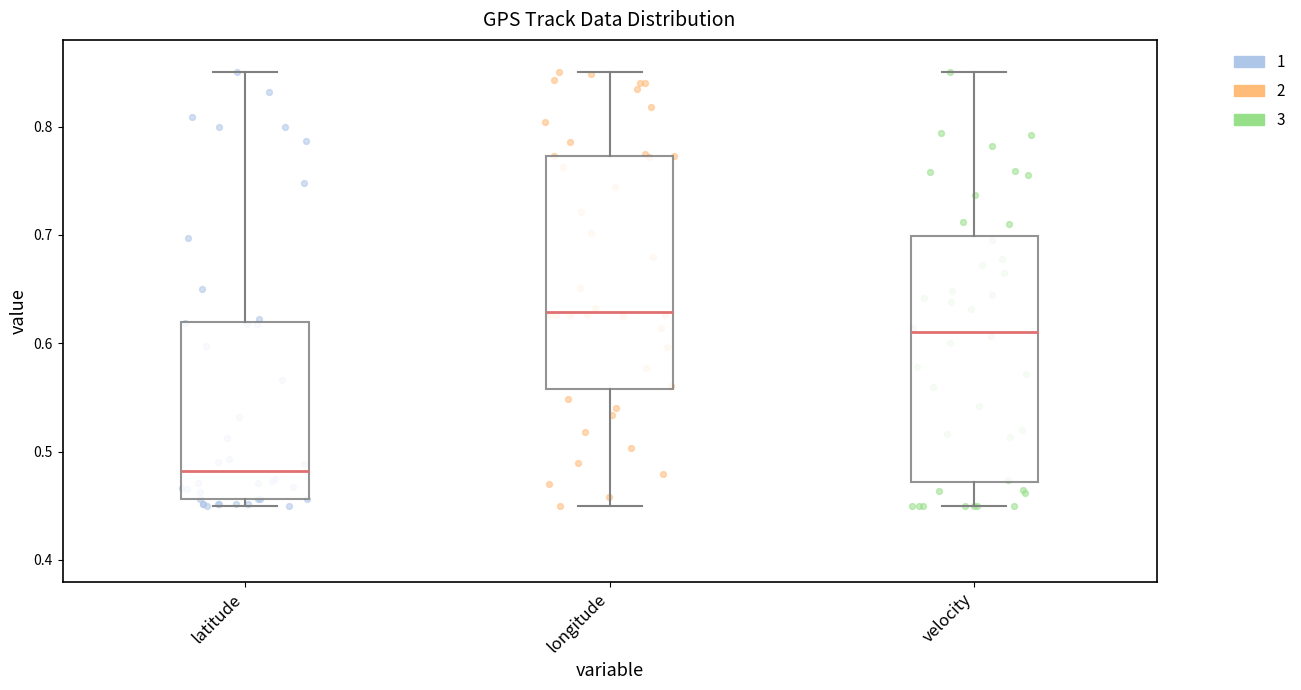

Reading left to right, transcribe this box plot: for each box, give where its median line is, the range the box spans, and where its two whiskers end, as read against the y-axis. The values are not printed on the chart, so give them approximately, as read against the axis.

latitude: median 0.48, box 0.46 to 0.62, whiskers 0.45 to 0.85
longitude: median 0.63, box 0.56 to 0.77, whiskers 0.45 to 0.85
velocity: median 0.61, box 0.47 to 0.70, whiskers 0.45 to 0.85